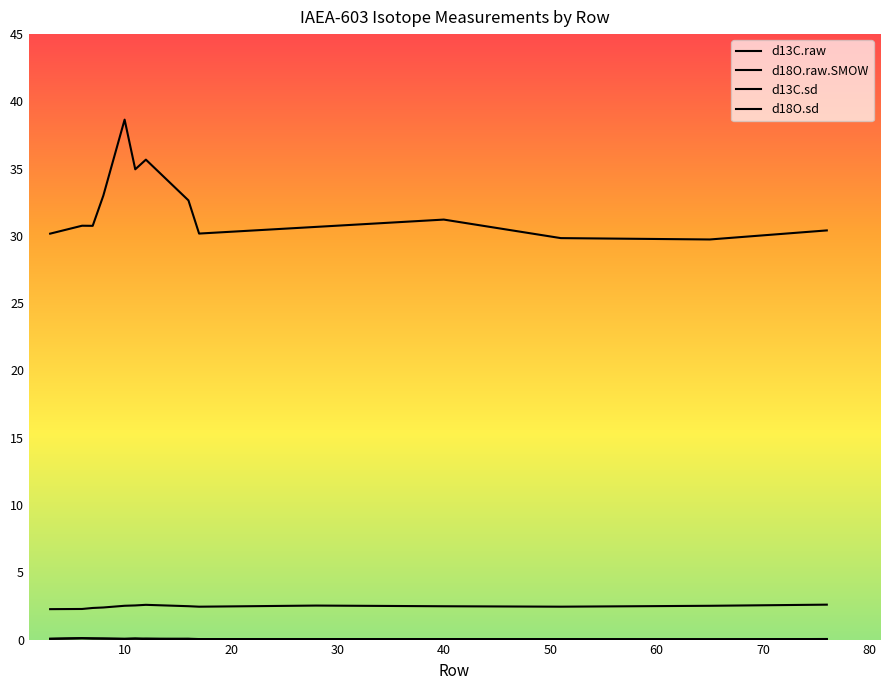

How many lines are shown in the chart?

4